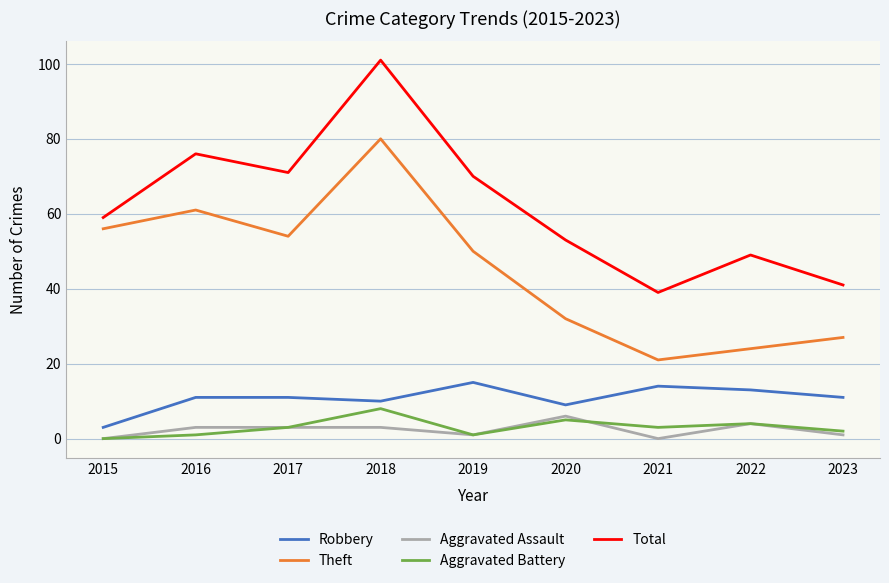

What is the sum of the Aggravated Assault values at 2023 and 2018?

4